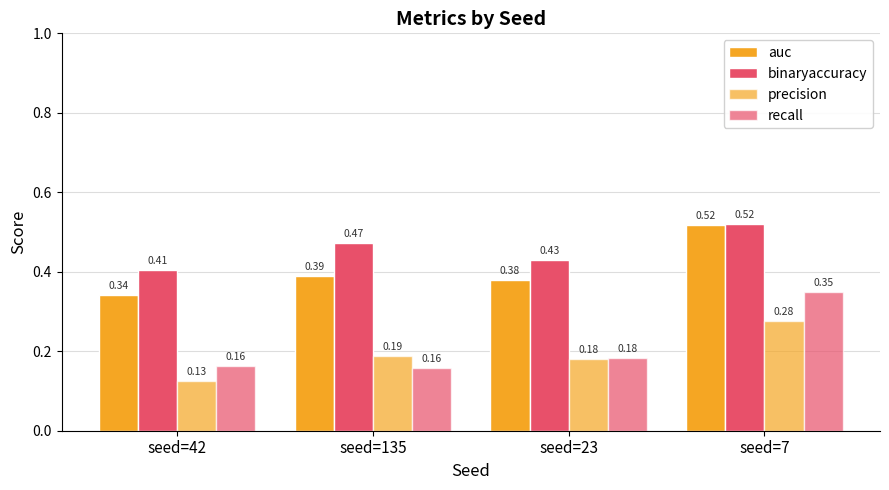

Are the bars grouped side by side (vs. stacked)?

Yes